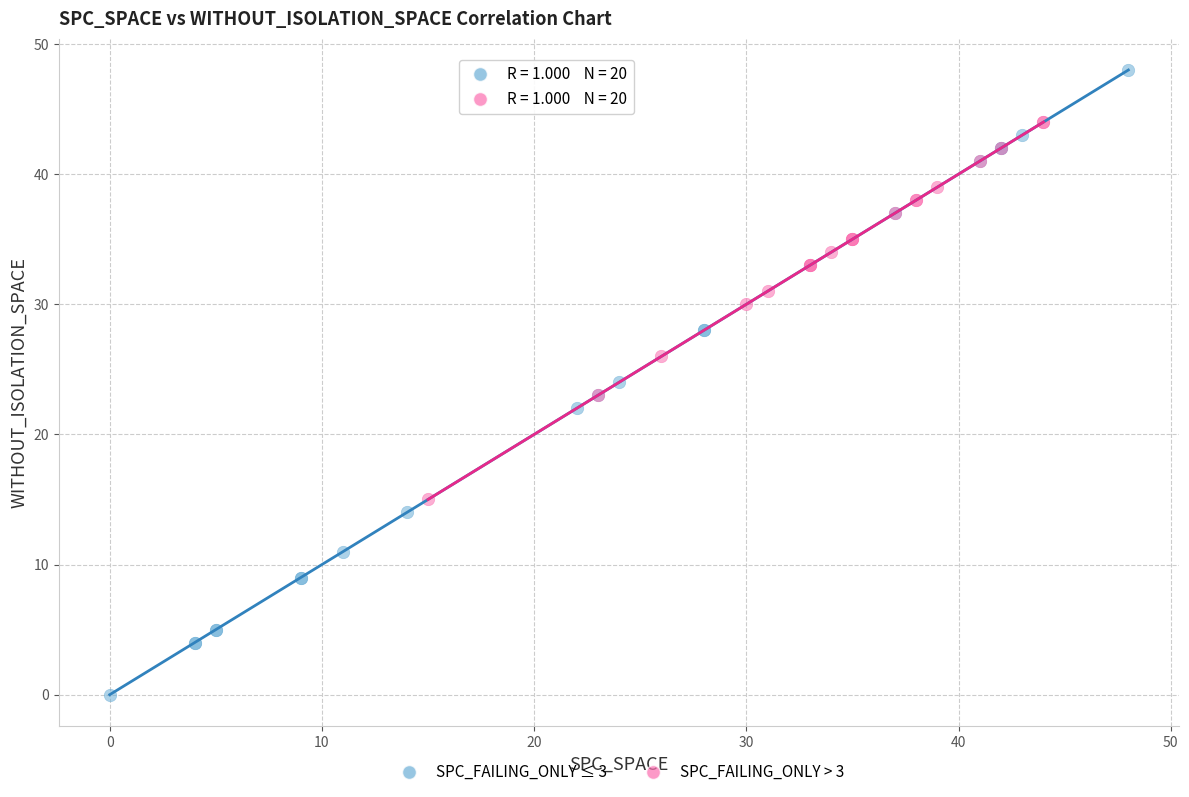

Which series has the largest Y range (max minus min)?

SPC_FAILING_ONLY ≤ 3